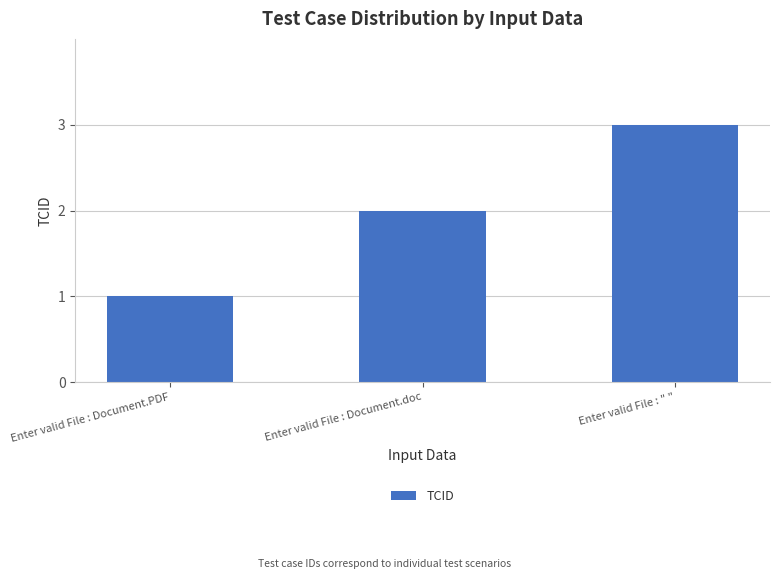

What value does the data have at Enter valid File : " "?

3